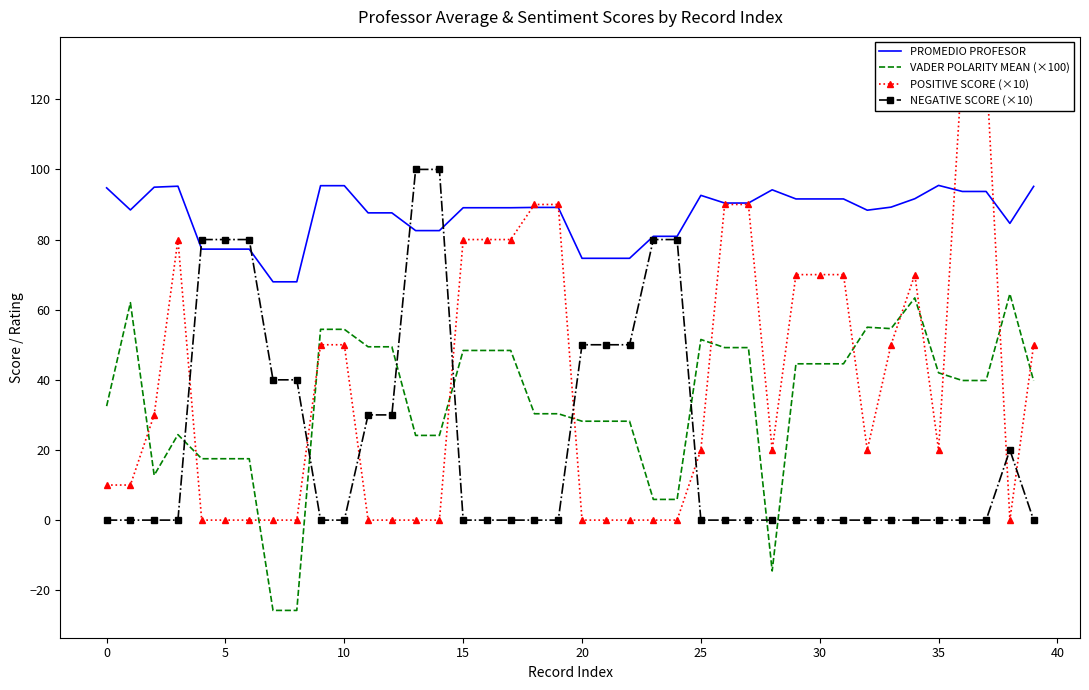

Between 14 and 35, which series saw the biggest shift?

NEGATIVE SCORE (×10)